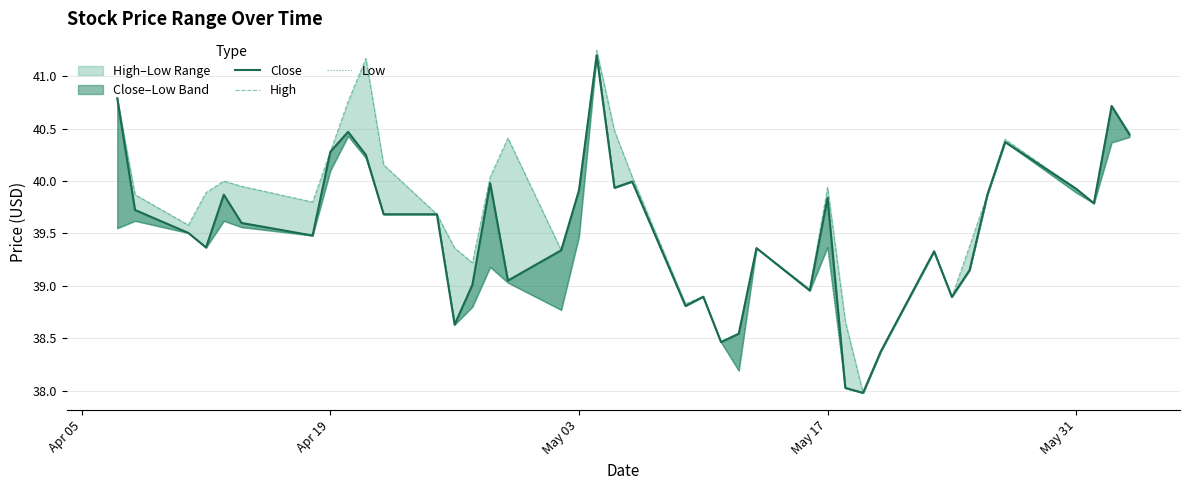

Reading right to left, list all the values displayed in this chart.

Close: 40.4	40.7	39.8	39.9	40.4	39.9	39.1	38.9	39.3	38.4	38.0	38.0	39.8	39.0	39.4	38.5	38.5	38.9	38.8	40.0	39.9	41.2	39.9	39.3	39.0	40.0	39.0	38.6	39.7	39.7	40.2	40.5	40.3	39.5	39.6	39.9	39.4	39.5	39.7	40.8
High: 40.5	40.7	39.8	39.9	40.4	39.9	39.4	38.9	39.3	38.4	38.0	38.7	39.9	39.0	39.4	38.5	38.5	38.9	38.8	40.0	40.5	41.2	39.9	39.3	40.4	40.0	39.2	39.4	39.7	40.2	41.2	40.8	40.3	39.8	40.0	40.0	39.9	39.6	39.9	40.8
Low: 40.4	40.4	39.8	39.9	40.4	39.9	39.1	38.9	39.3	38.4	38.0	38.0	39.4	39.0	39.4	38.2	38.5	38.9	38.8	40.0	39.9	41.2	39.5	38.8	39.0	39.2	38.8	38.6	39.7	39.7	40.2	40.4	40.1	39.5	39.6	39.6	39.4	39.5	39.6	39.5